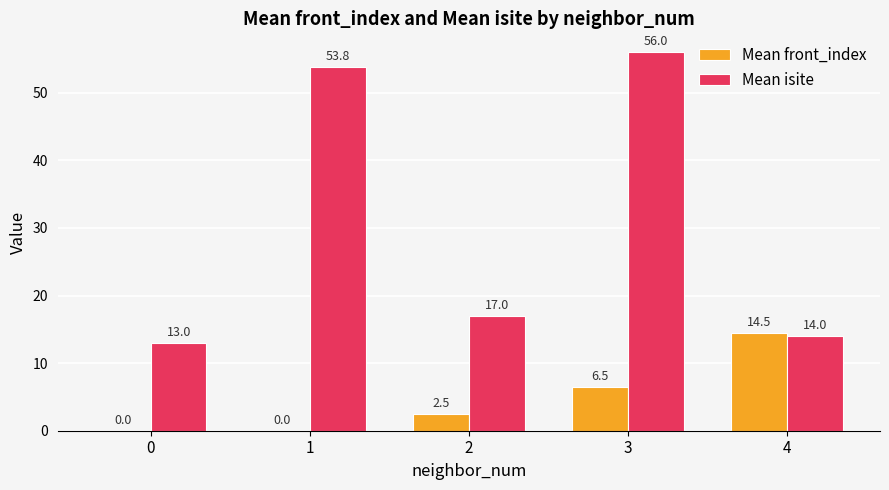

At which category is the sum across all series the highest?

3